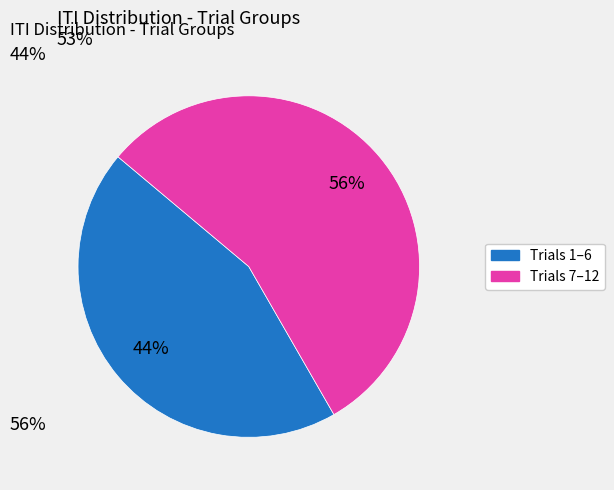

To the nearest percent, what is the average slice percentage?

50%